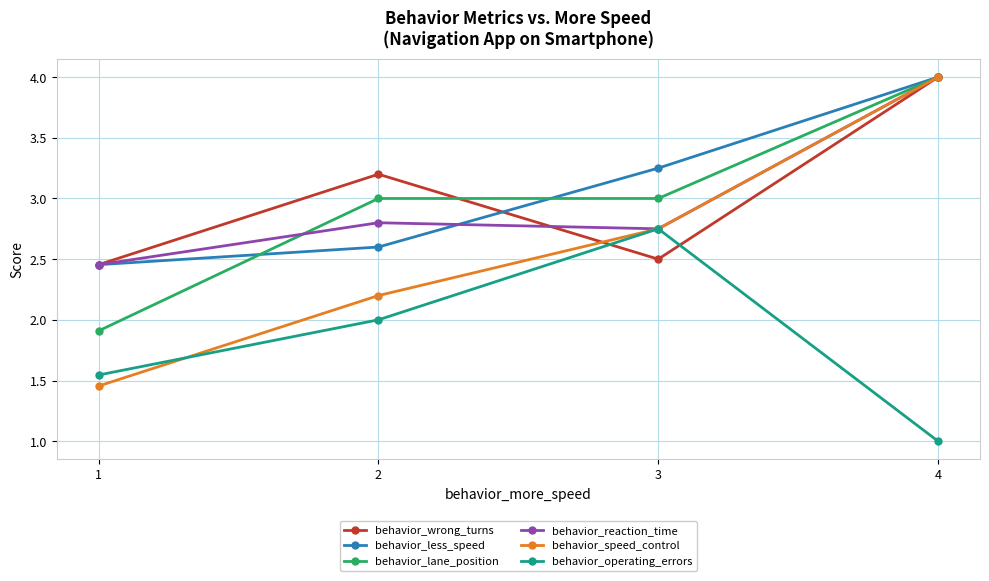

Is the value of behavior_reaction_time at 3 greater than the value of behavior_operating_errors at 1?

Yes